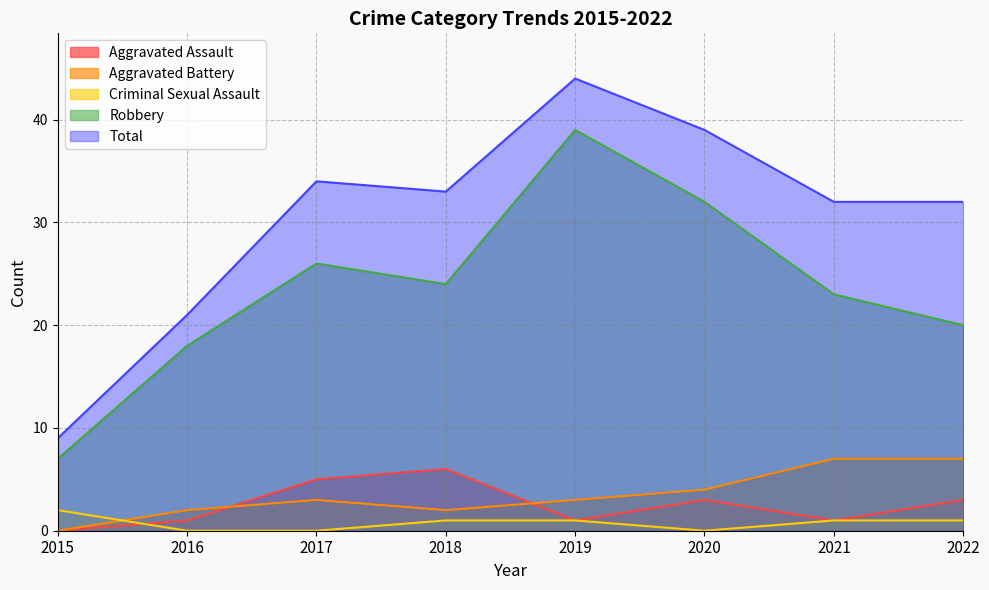

What is the total value across all series at 2021?

64